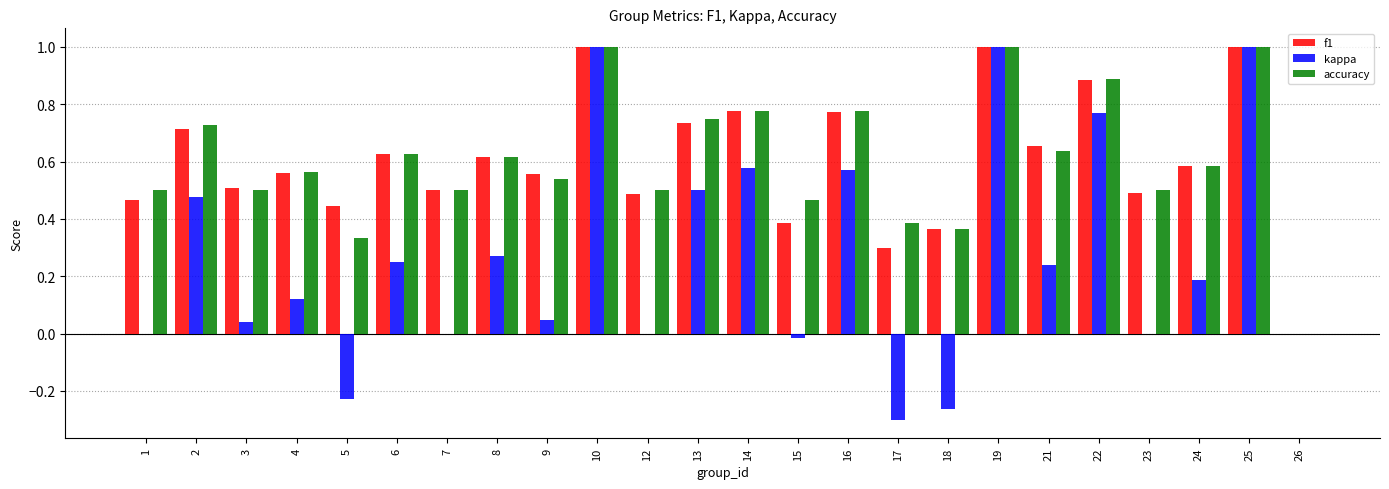

What is the highest value of the accuracy series?

1.0